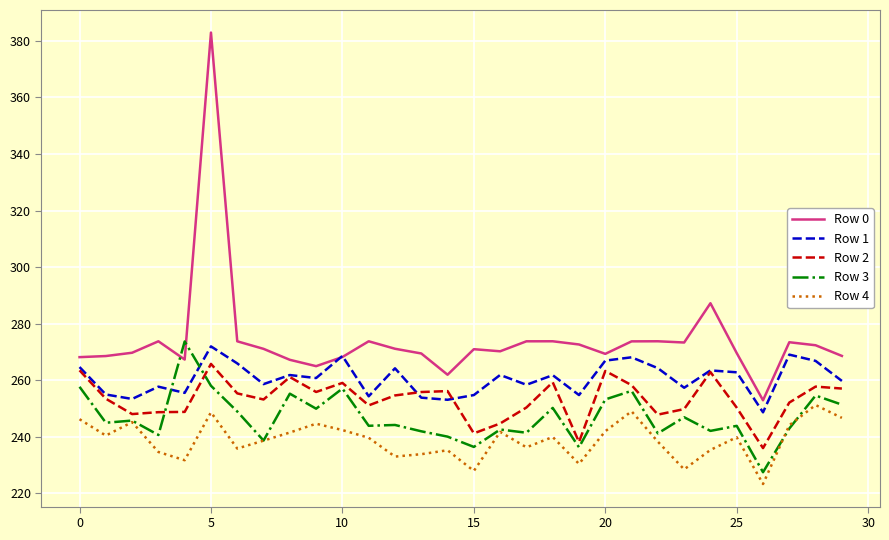

What is the smallest value displayed?

223.3